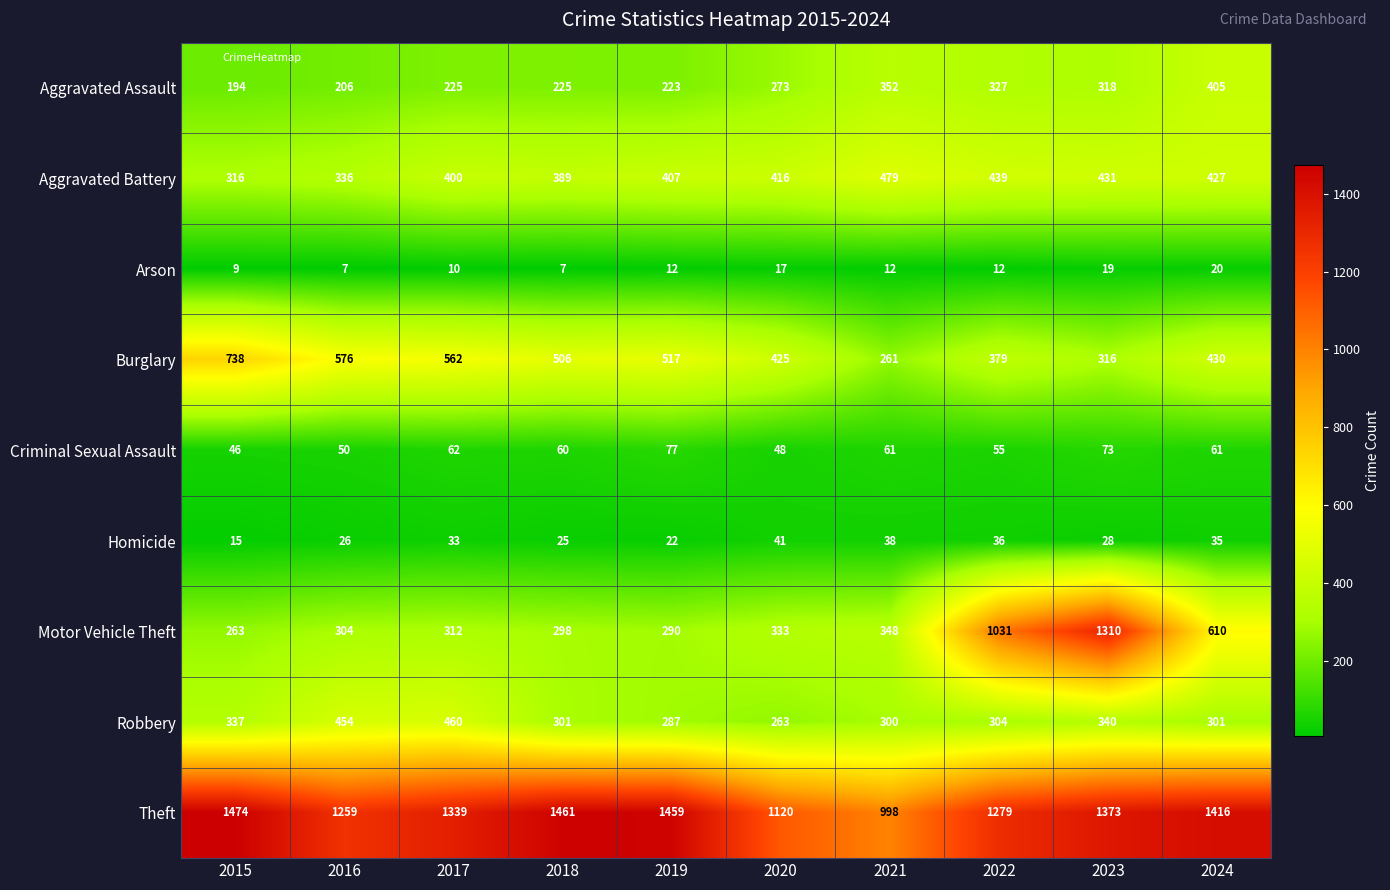

What is the total value across all series at 2016?

3218